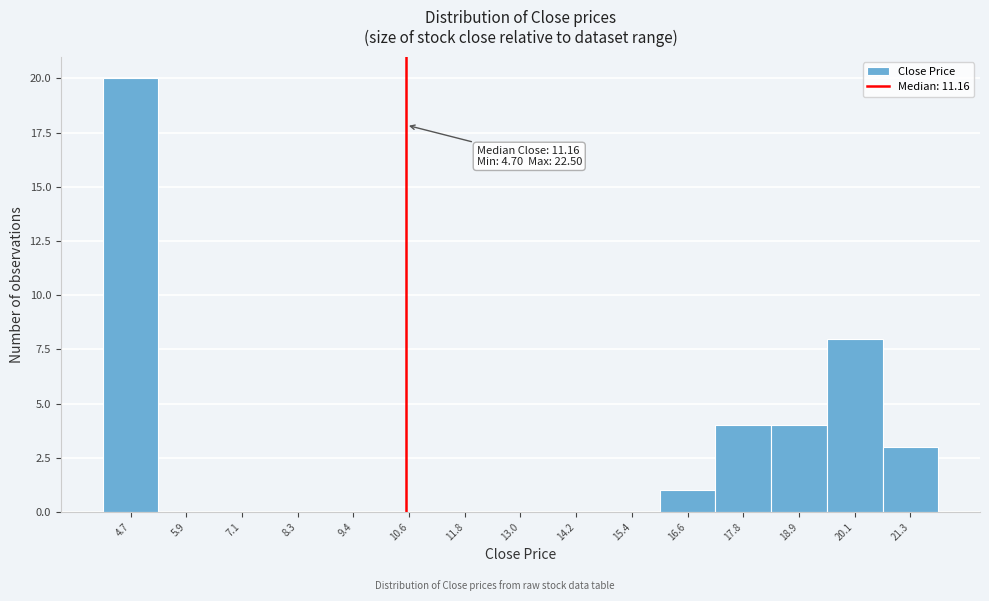

Reading right to left, extract all data points from this chart.

21.3=3	20.1=8	18.9=4	17.8=4	16.6=1	15.4=0	14.2=0	13.0=0	11.8=0	10.6=0	9.4=0	8.3=0	7.1=0	5.9=0	4.7=20